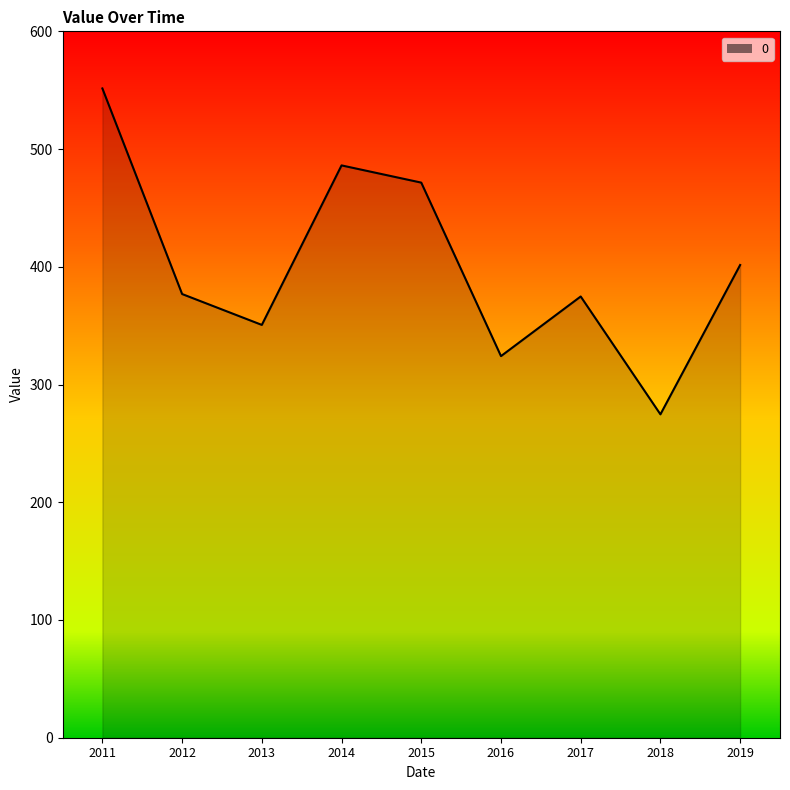

Does the chart display data point markers on the line(s)?

No